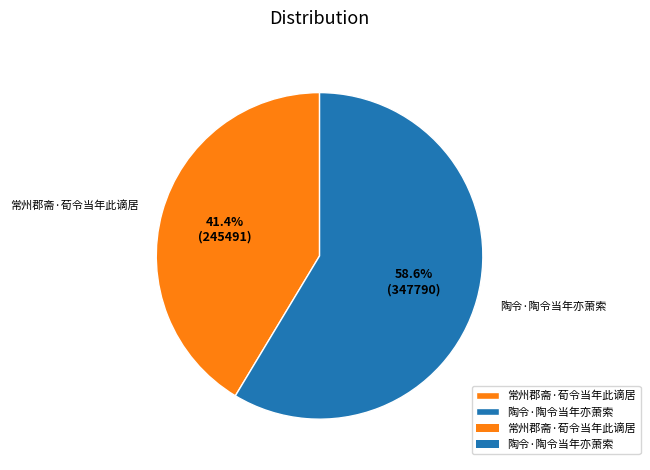

The 陶令·陶令当年亦萧索 slice represents 52% of the pie. True or false?

False